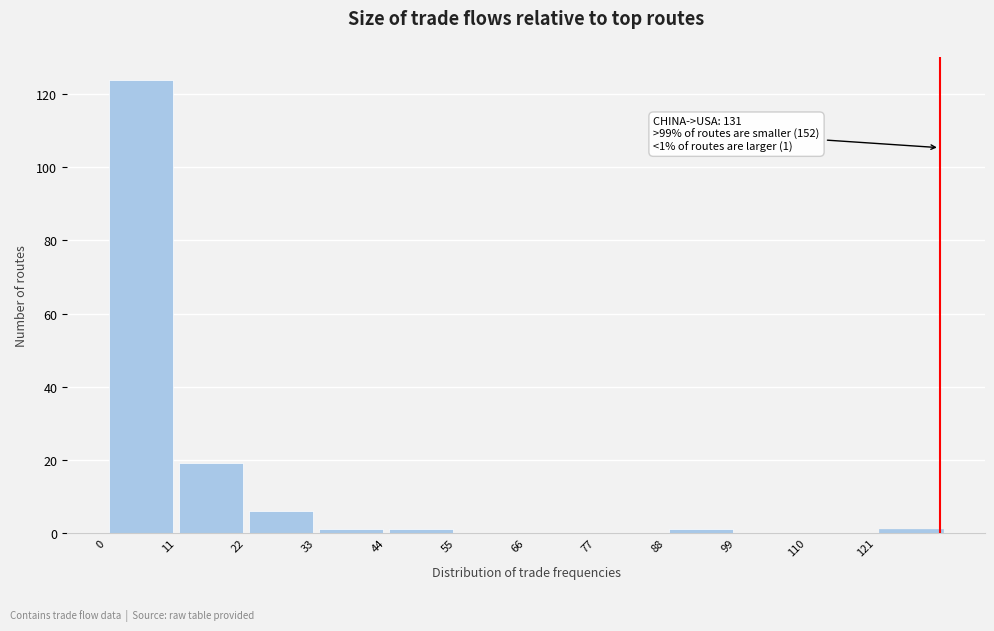

Which range on the x-axis has the tallest bar?

0 to 11